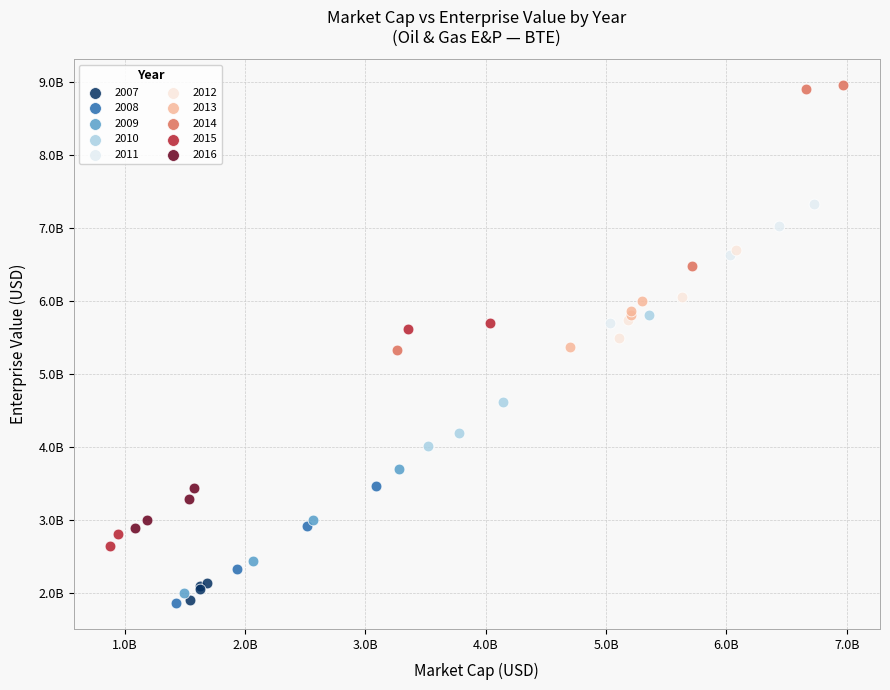

What are all the series names shown in the legend?

2007, 2008, 2009, 2010, 2011, 2012, 2013, 2014, 2015, 2016